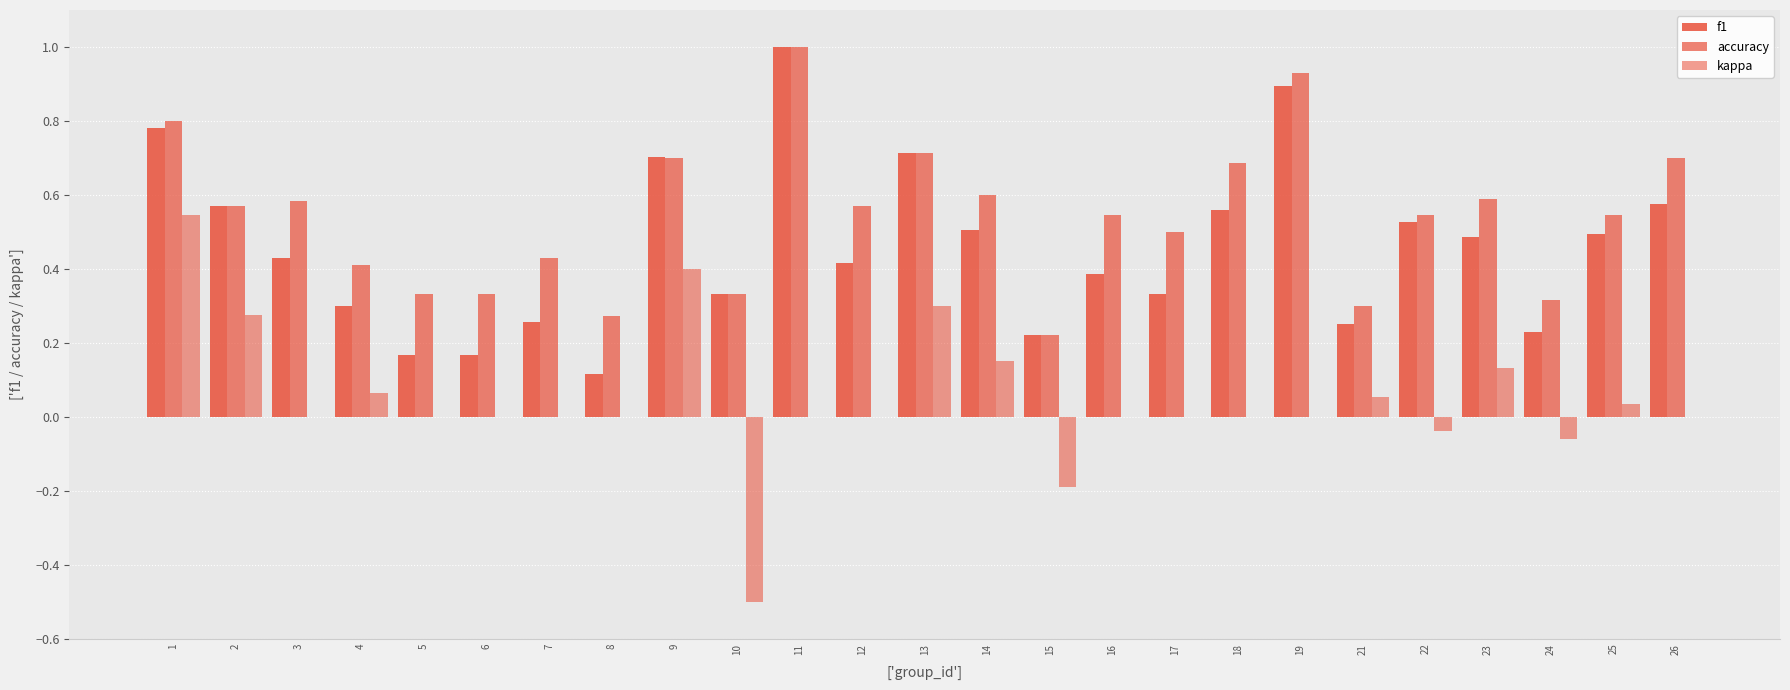

What is the difference between the second highest and minimum values in the kappa series?

0.9